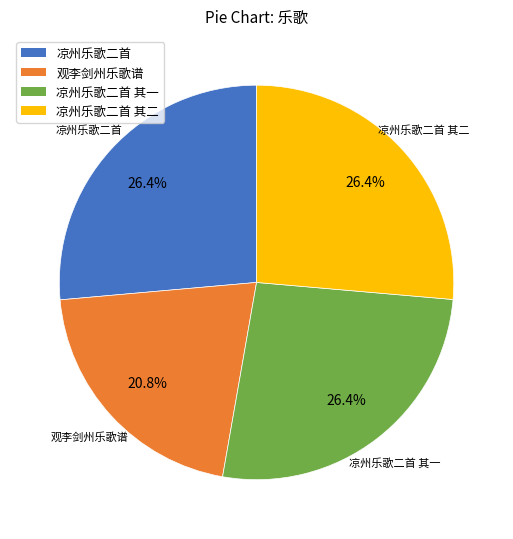

Does any single category account for the majority?

No